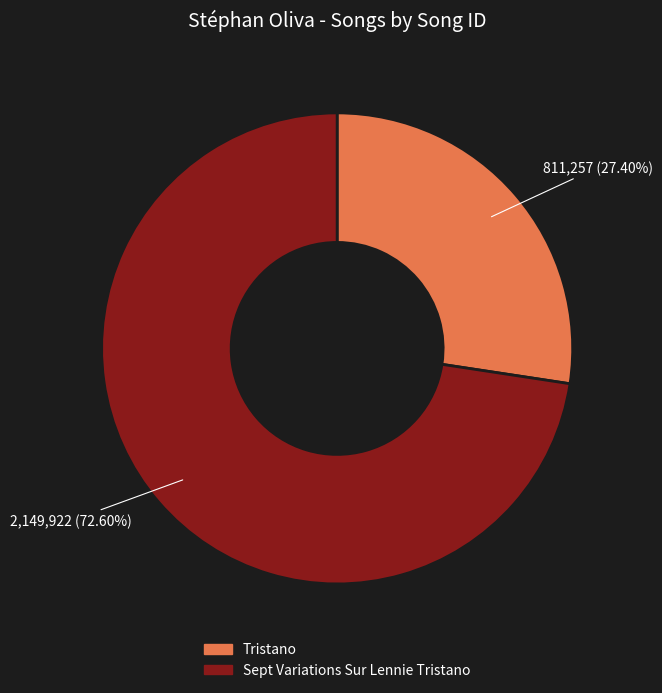

Rank the categories by value from lowest to highest.

Tristano, Sept Variations Sur Lennie Tristano